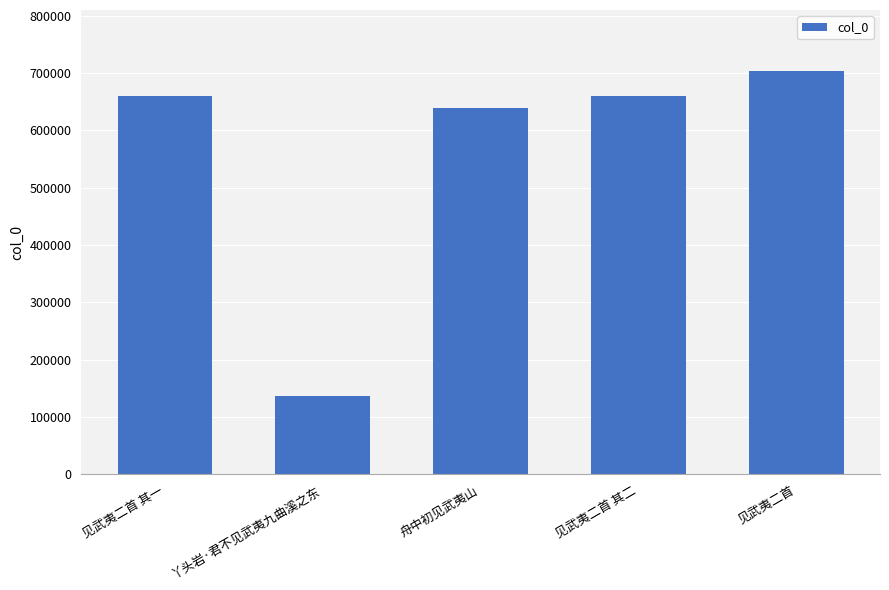

Are the bars horizontal?

No